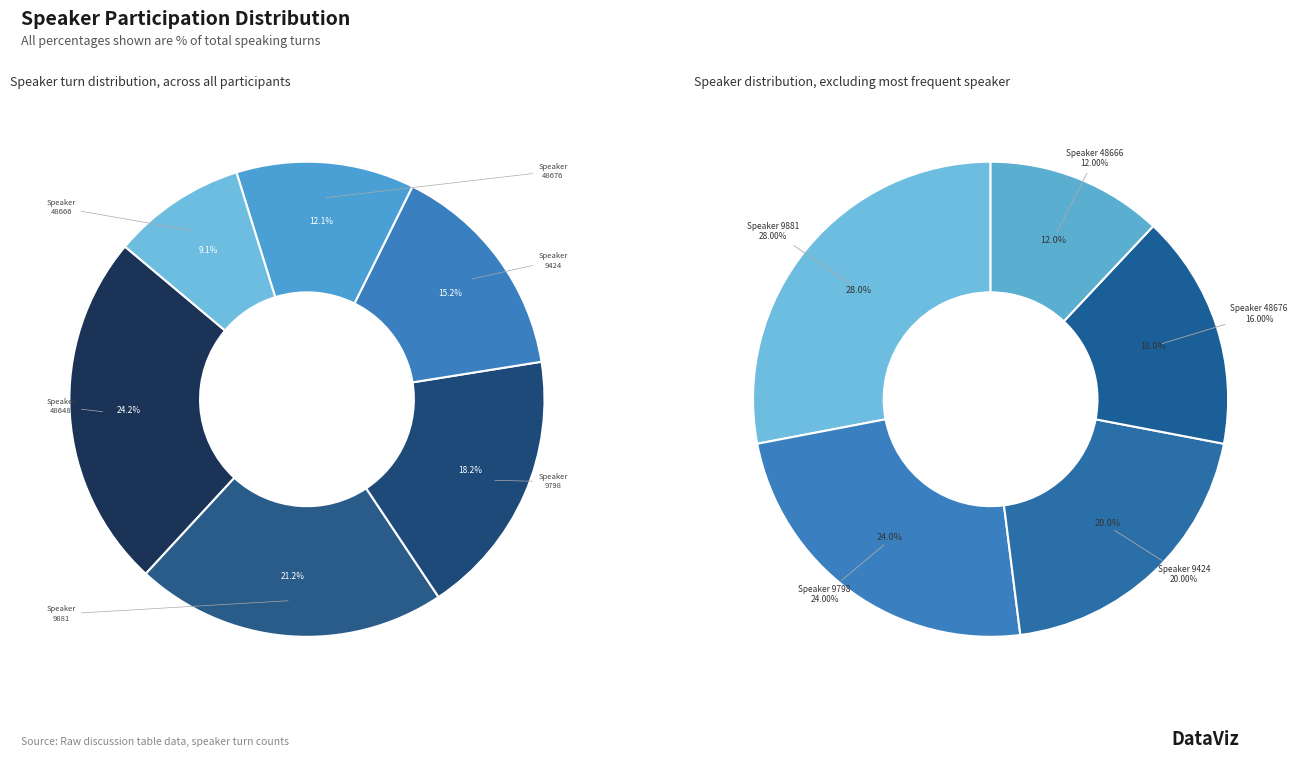

To the nearest percent, what is the combined percentage of 9881 and 48676?

33%